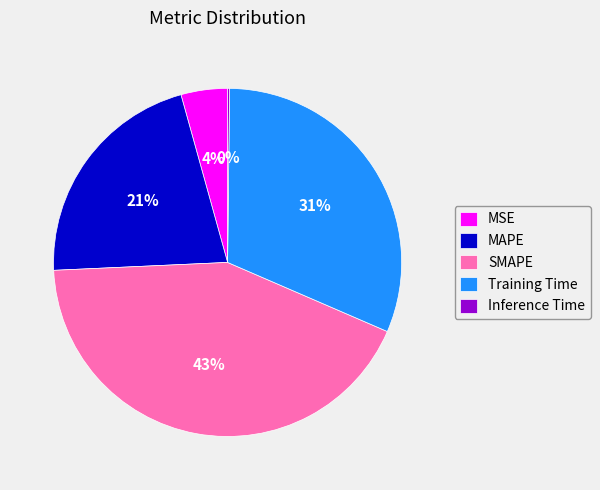

Is there a majority slice in this chart?

No